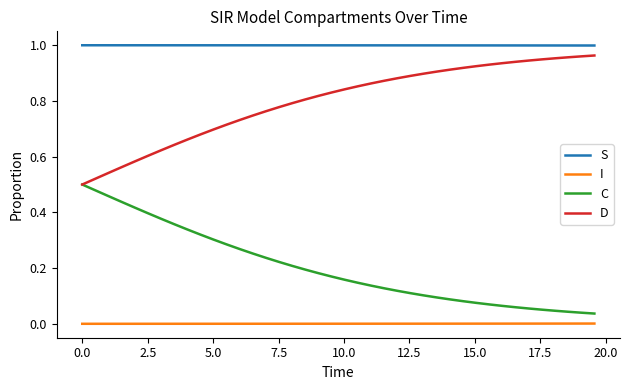

List the series in order of their overall mean, lowest first.

I, C, D, S